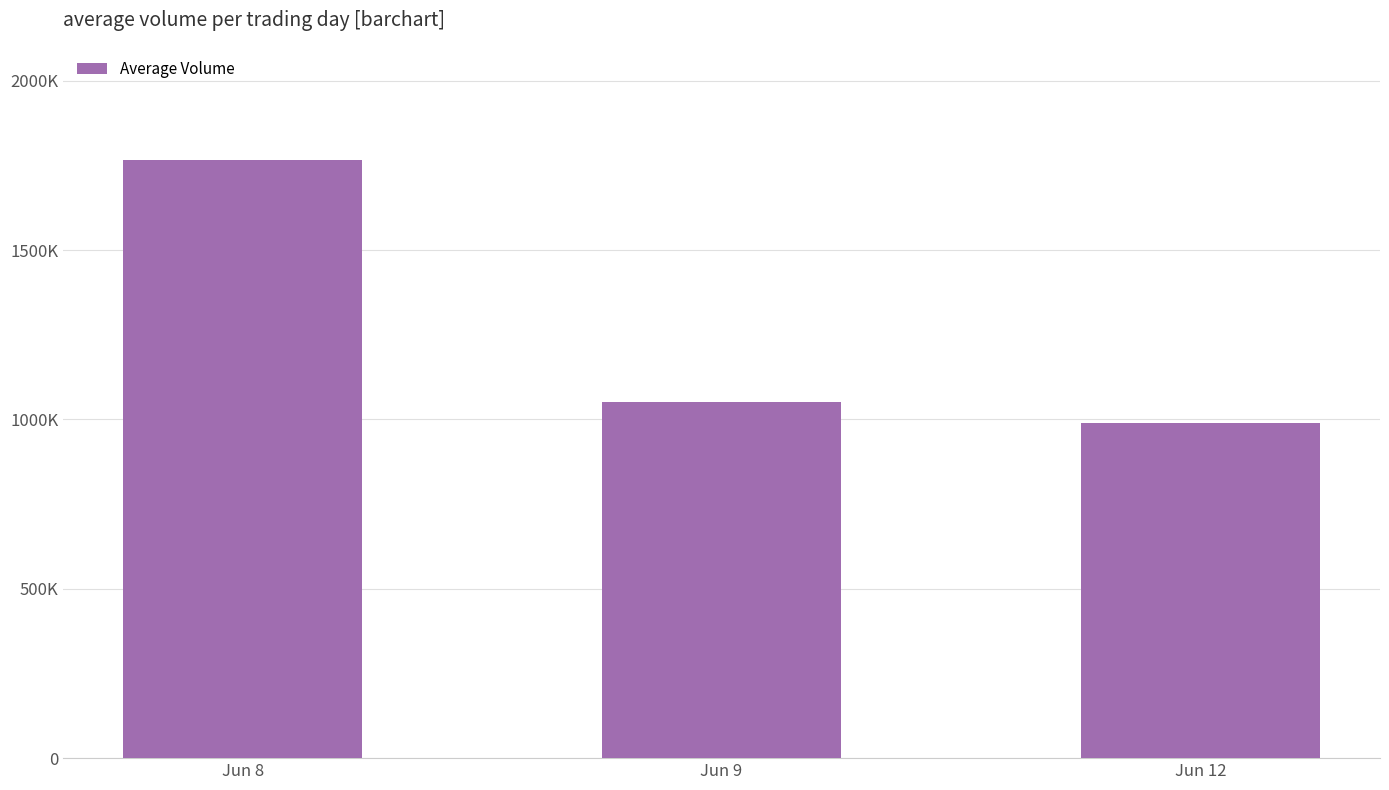

How many data points are less than 1051501?

1